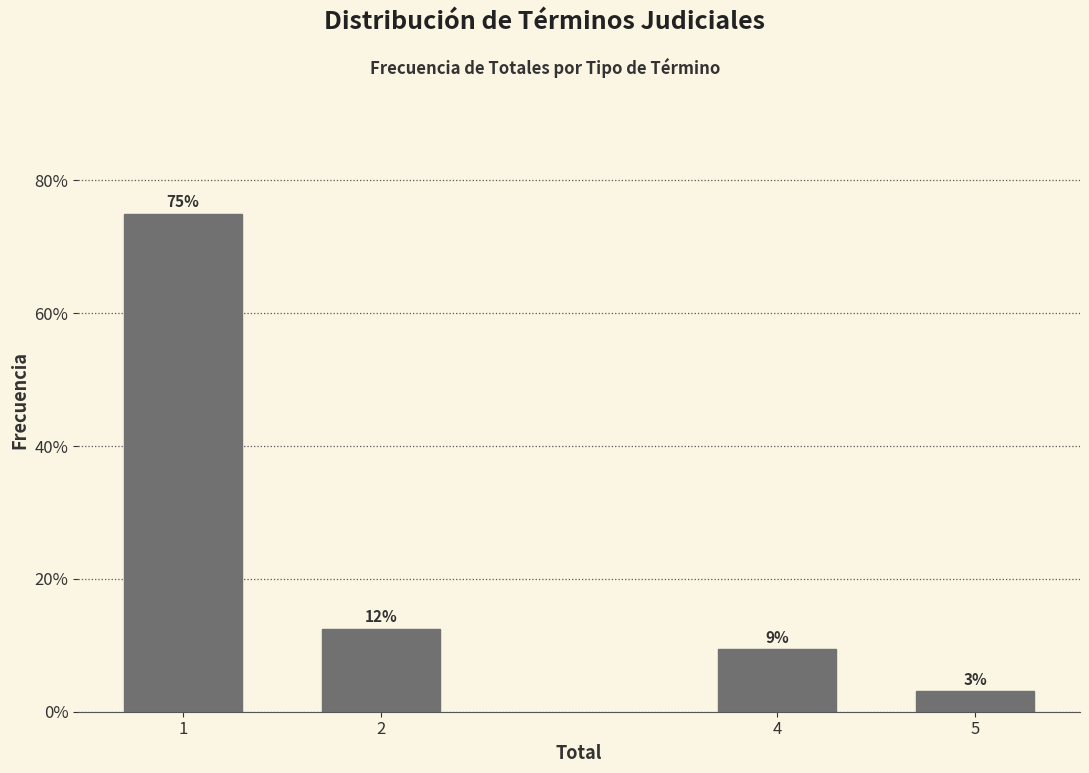

How many bars are there in total?

4